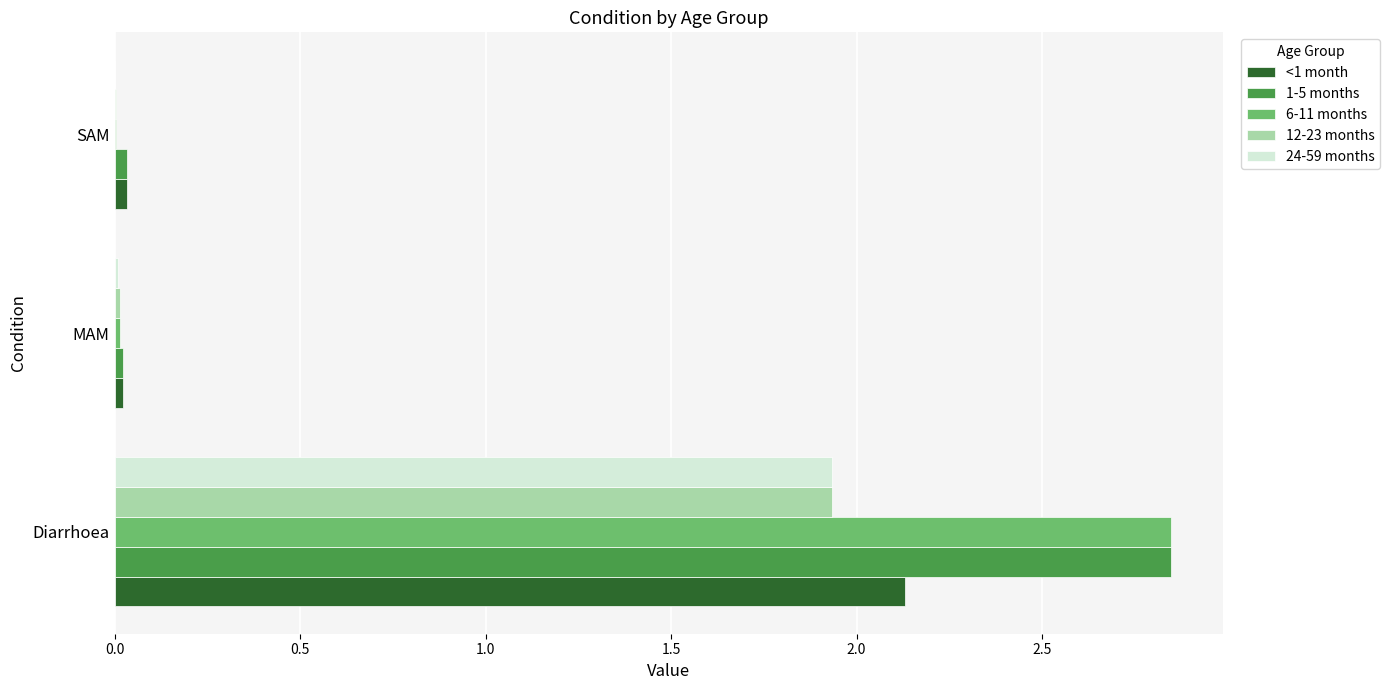

At which category does the chart reach its peak across all series?

Diarrhoea